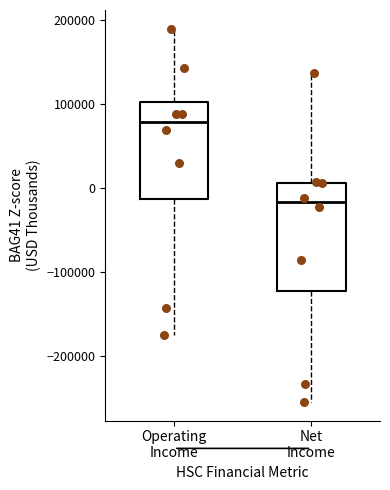

Reading left to right, transcribe this box plot: for each box, give where its median line is, the range the box spans, and where its two whiskers end, as read against the y-axis. The values are not printed on the chart, so give them approximately, as read against the axis.

Operating Income: median 80000, box -10000 to 100000, whiskers -170000 to 190000
Net Income: median -20000, box -120000 to 10000, whiskers -250000 to 140000